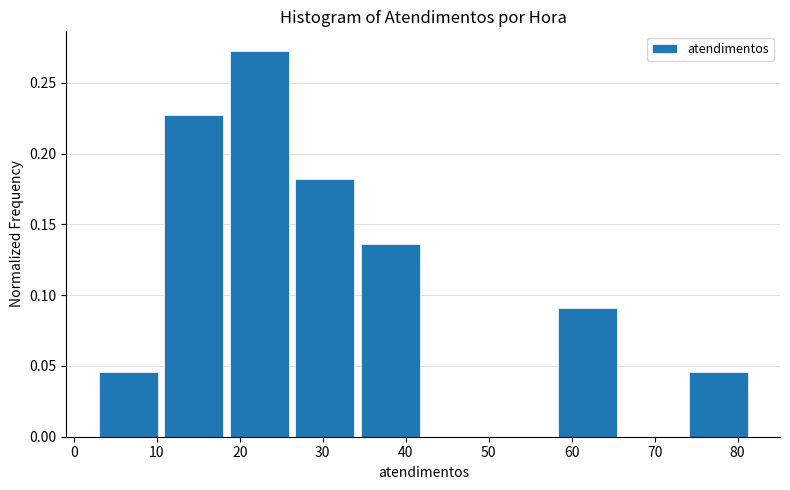

What is the height of the bar covering 3.0 to 10.9 on the x-axis? Neither the bar edges nor the heights are printed on the chart, so give them approximately, as read against the axes.

0.045